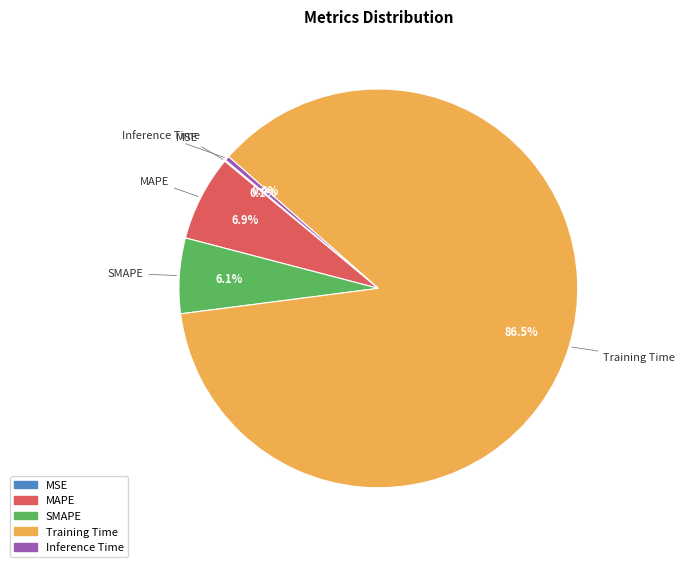

Between Inference Time and SMAPE, which is larger?

SMAPE